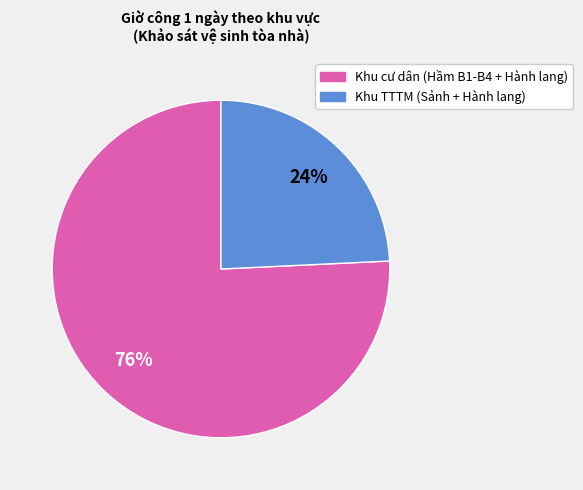

True or false: Khu cư dân (Hầm B1-B4 + Hành lang) accounts for 76% of the total.

True